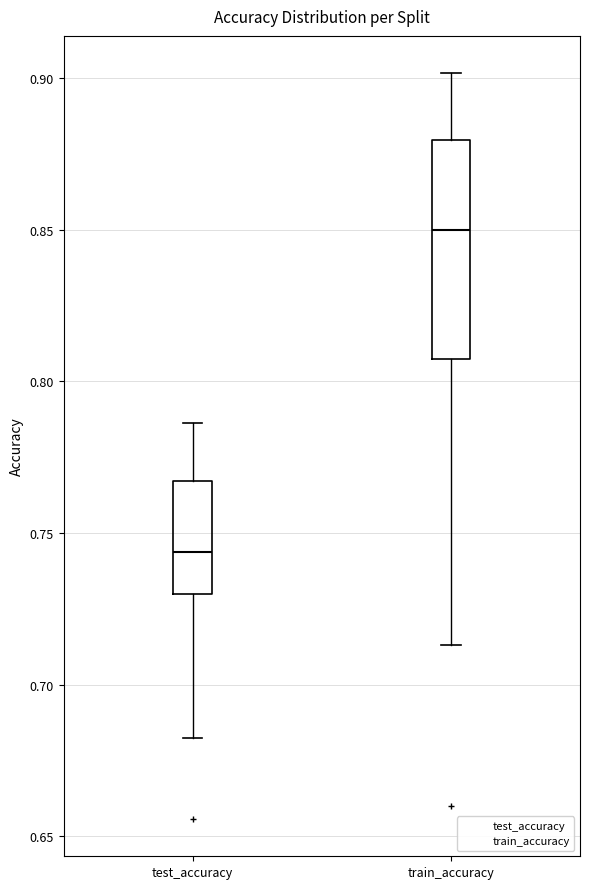

Reading left to right, transcribe this box plot: for each box, give where its median line is, the range the box spans, and where its two whiskers end, as read against the y-axis. The values are not printed on the chart, so give them approximately, as read against the axis.

test_accuracy: median 0.745, box 0.730 to 0.765, whiskers 0.680 to 0.785
train_accuracy: median 0.850, box 0.810 to 0.880, whiskers 0.715 to 0.900